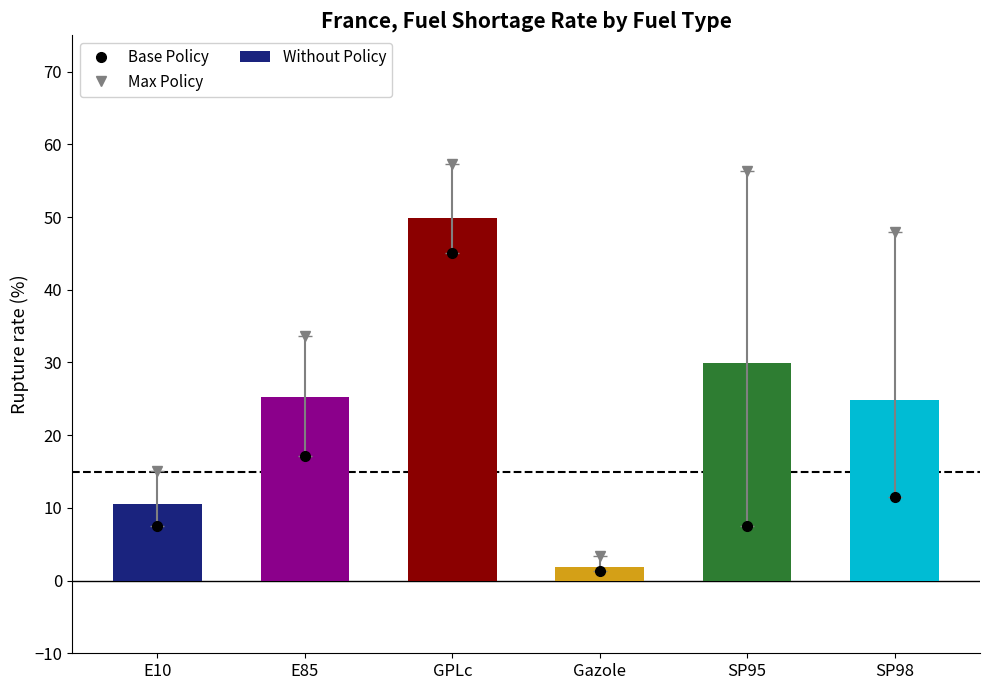

Read the value at GPLc.

49.8